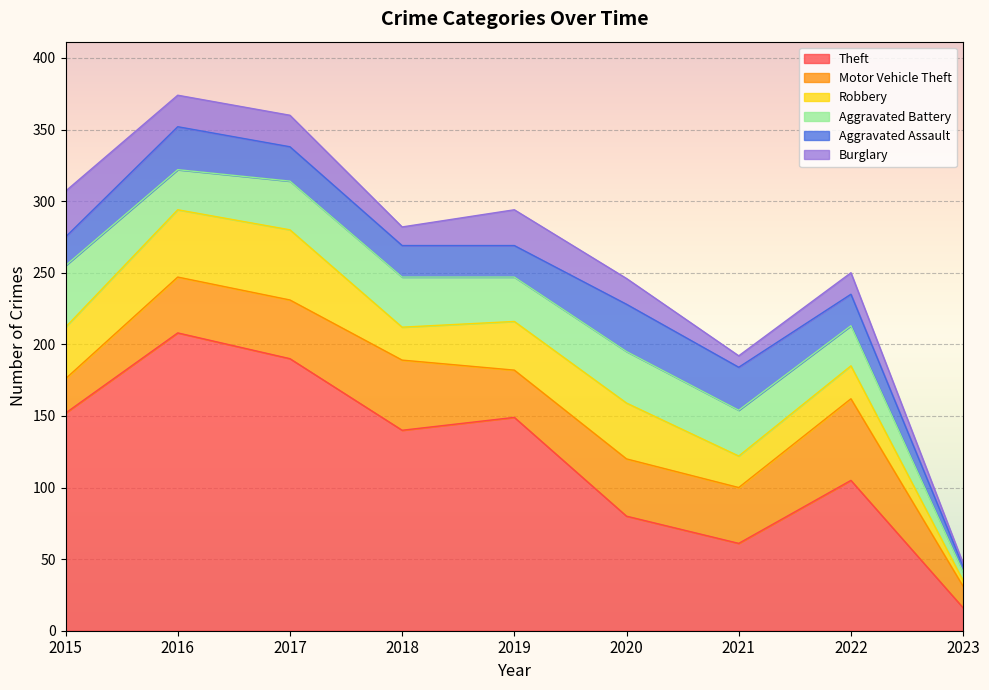

What is the minimum value for Aggravated Assault?

4